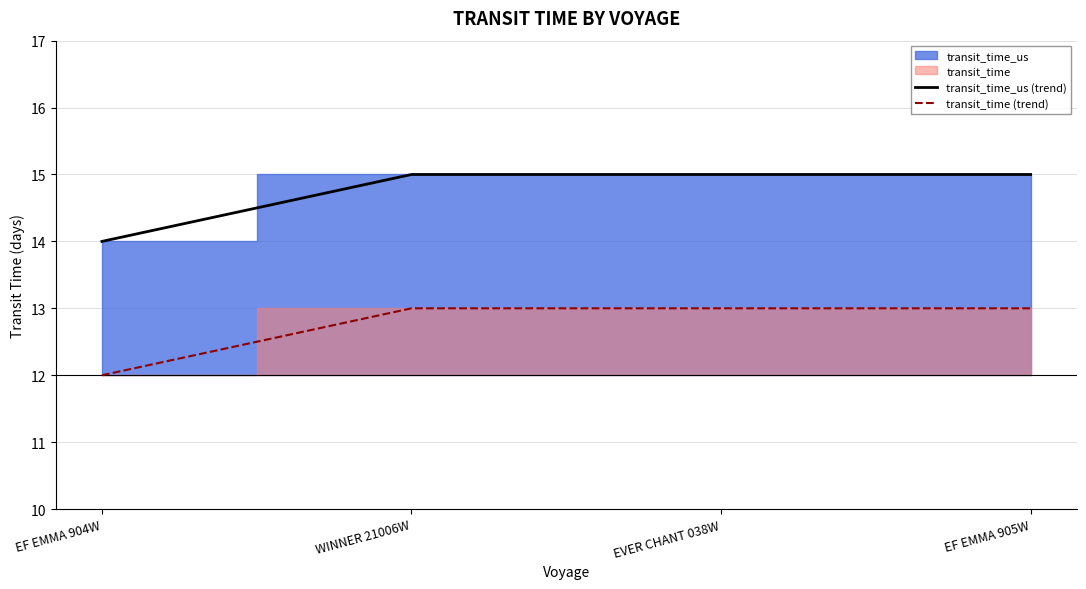

Which label corresponds to the smallest value in the chart?

EF EMMA 904W